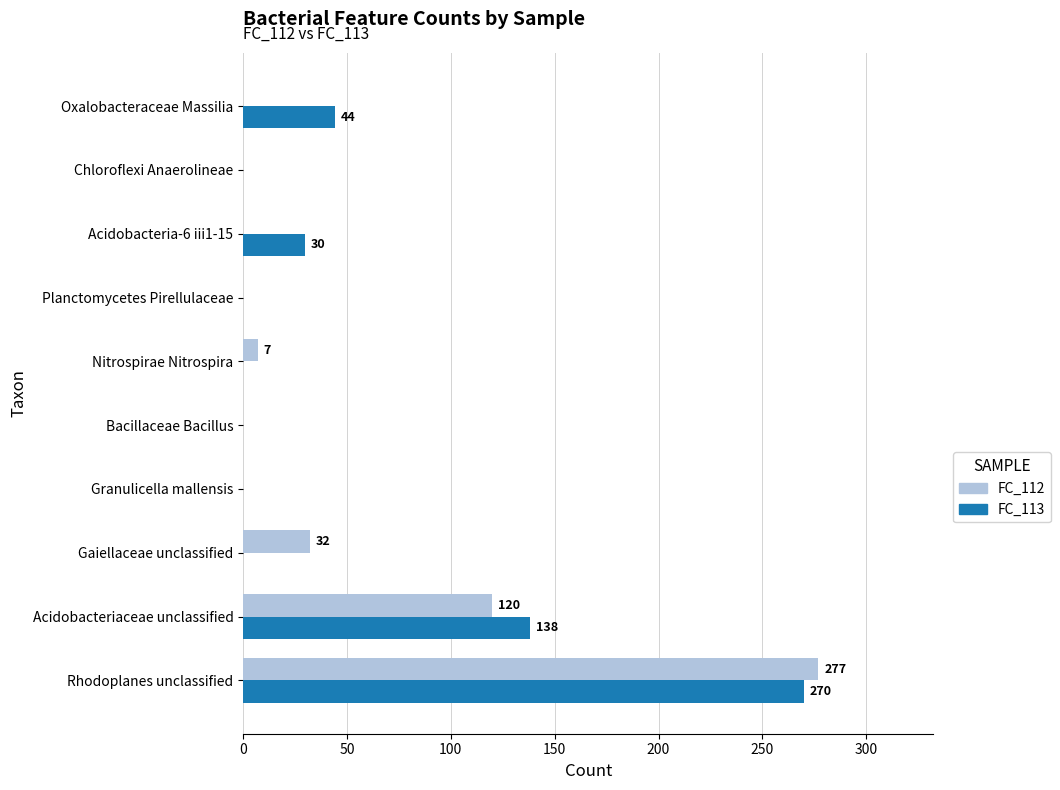

Count the number of categories in the chart.

10